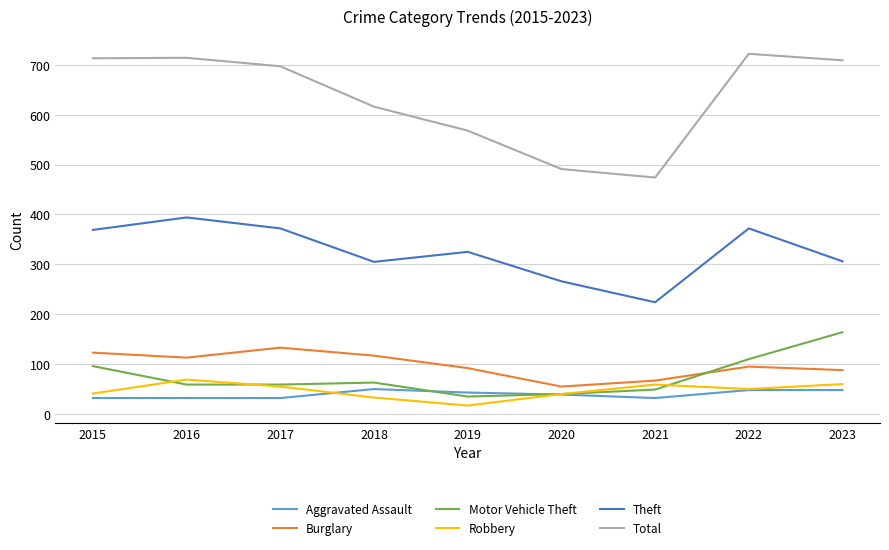

What is the difference between the second highest and minimum values in the Motor Vehicle Theft series?

75